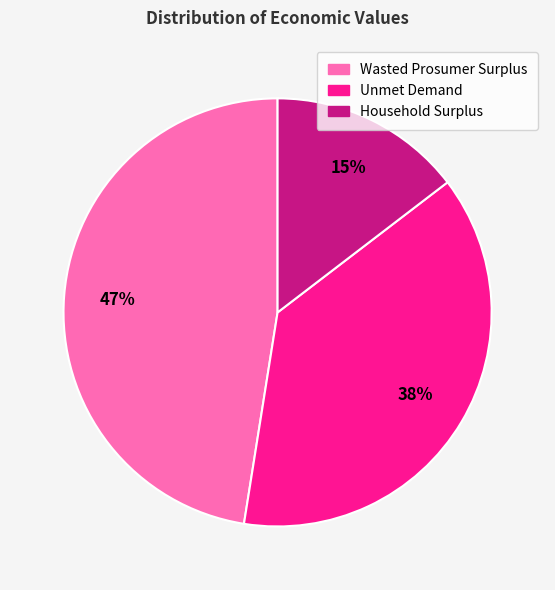

To the nearest percent, what portion does Unmet Demand represent?

38%